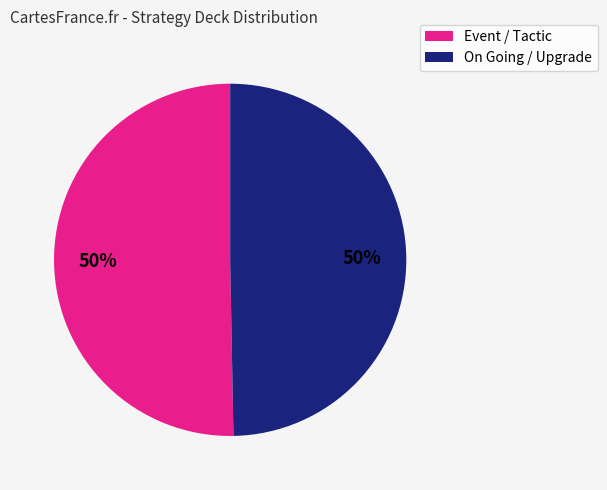

To the nearest percent, what is the average slice percentage?

50%